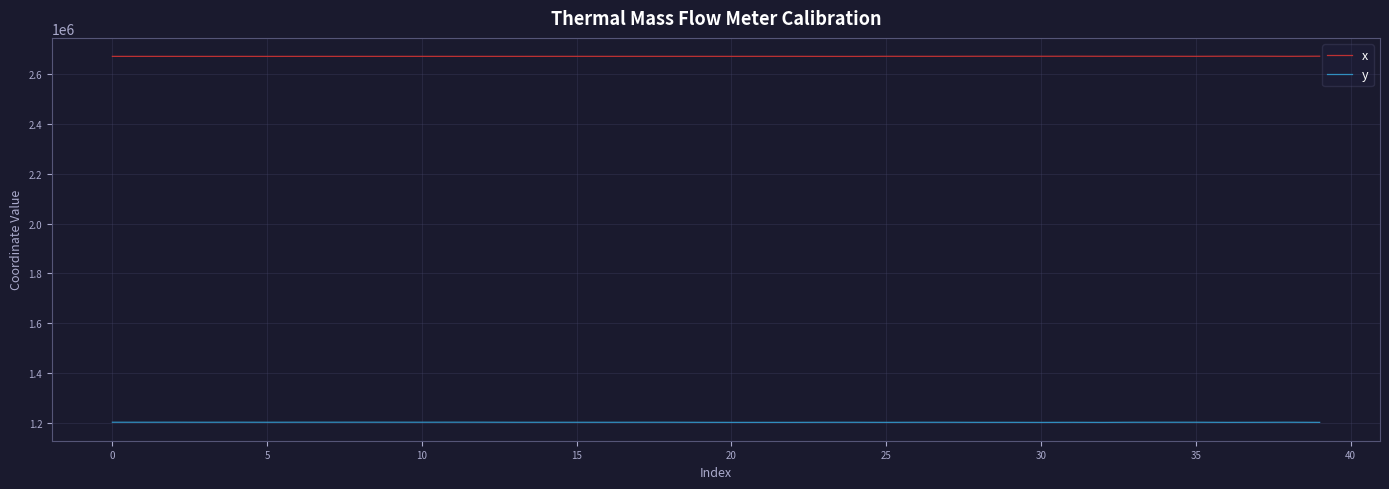

What is the minimum value shown in the chart?

1200594.4